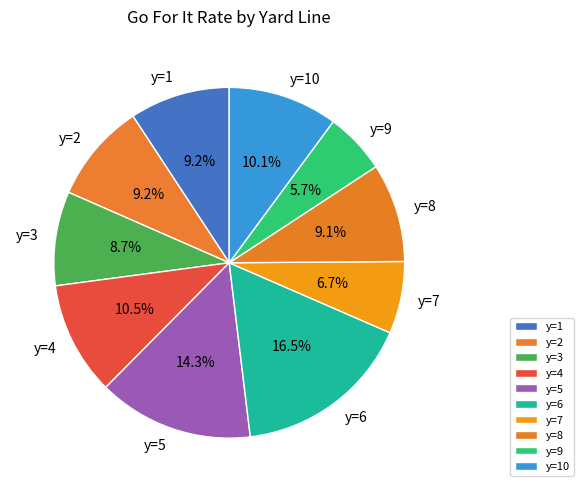

How many segments does this pie chart have?

10